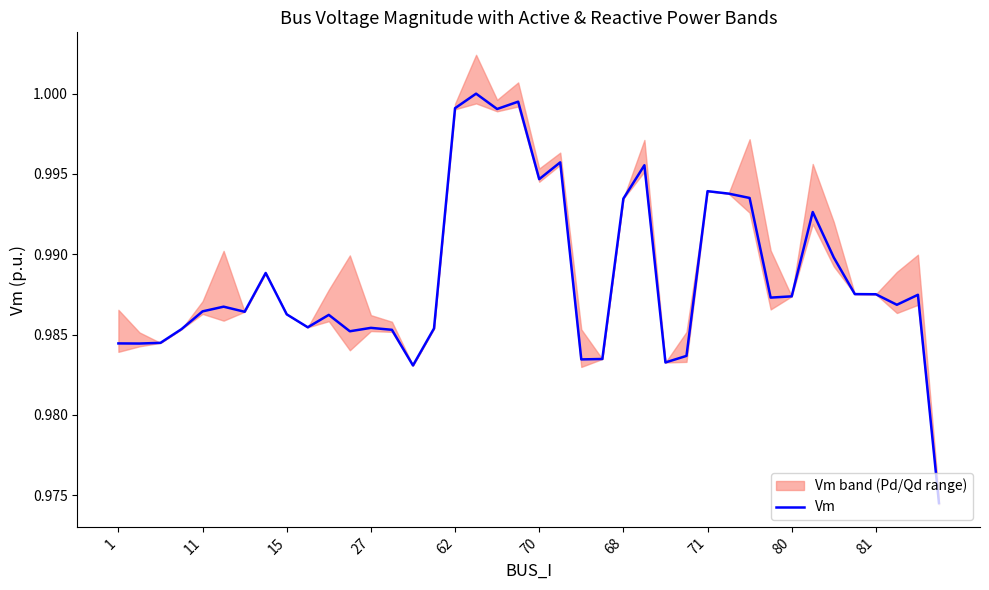

How many points are lower than both their immediate neighbors (excluding endpoints)?

11